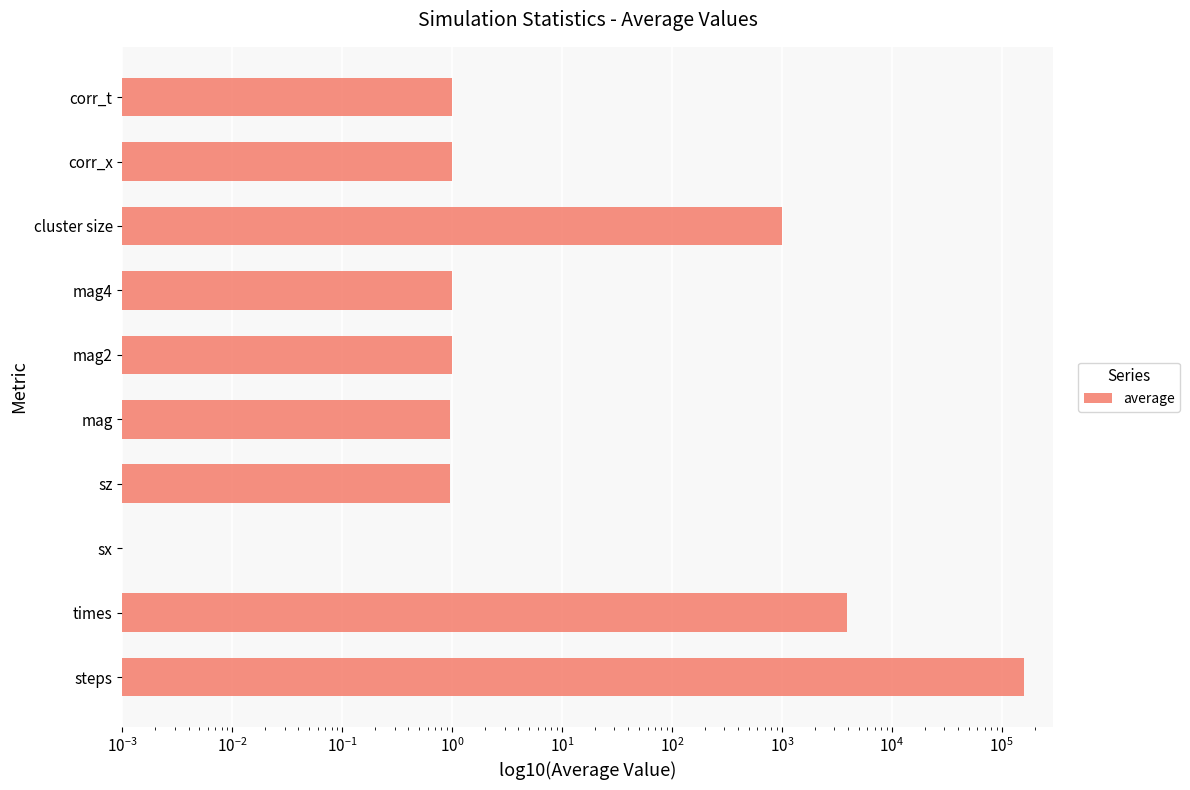

What is the difference between the values at cluster size and sx?

1000.0